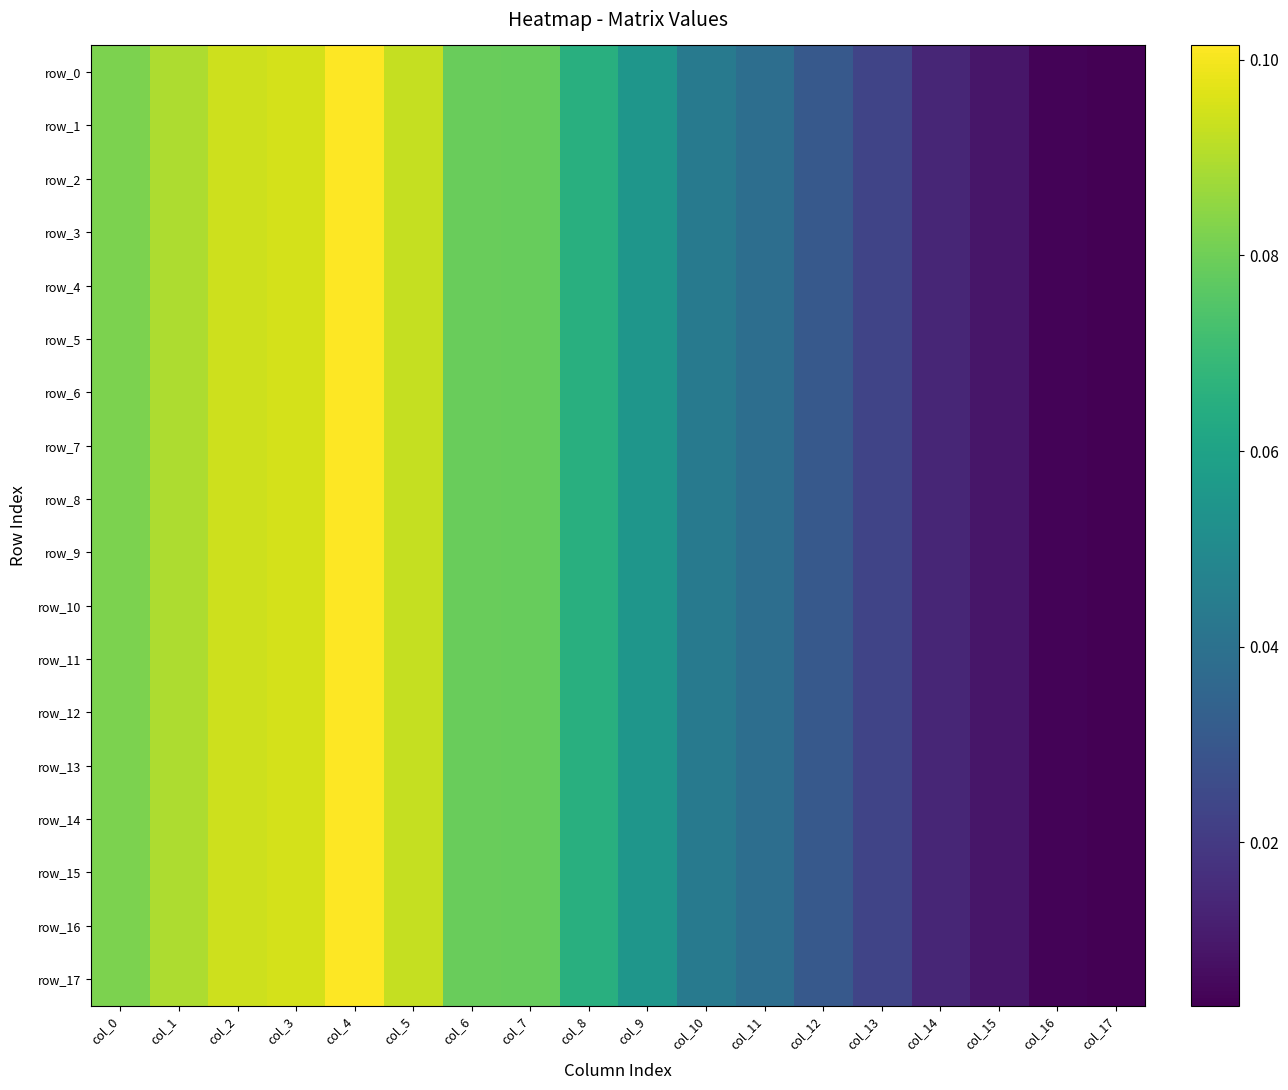

How many data points does each series have?

18